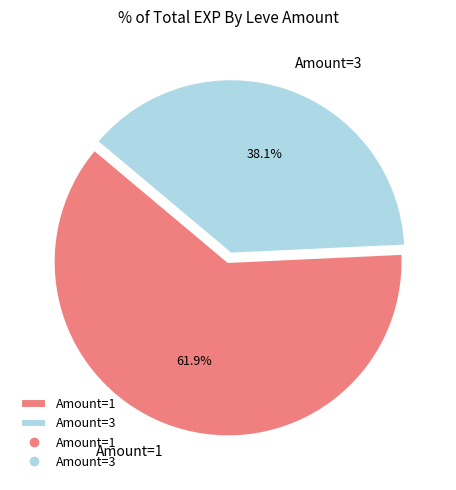

How many segments does this pie chart have?

2